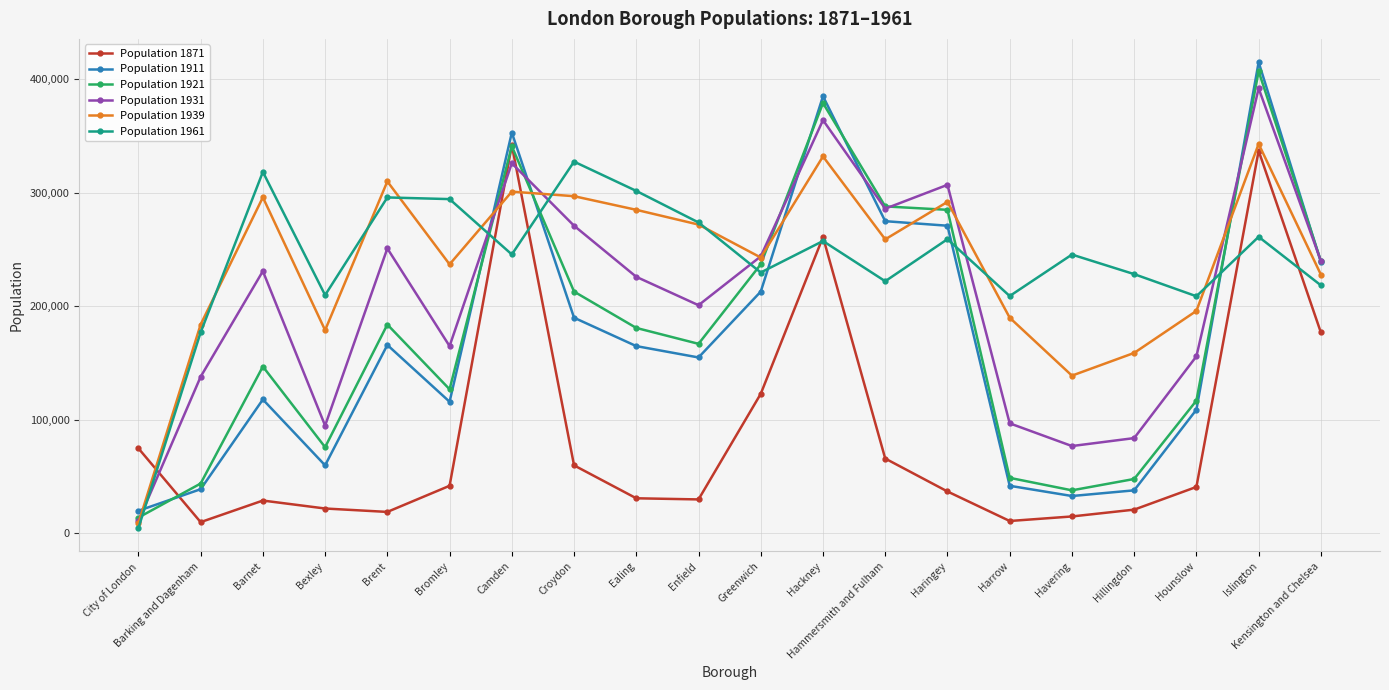

How many interior local peaks does the Population 1931 series have?

6